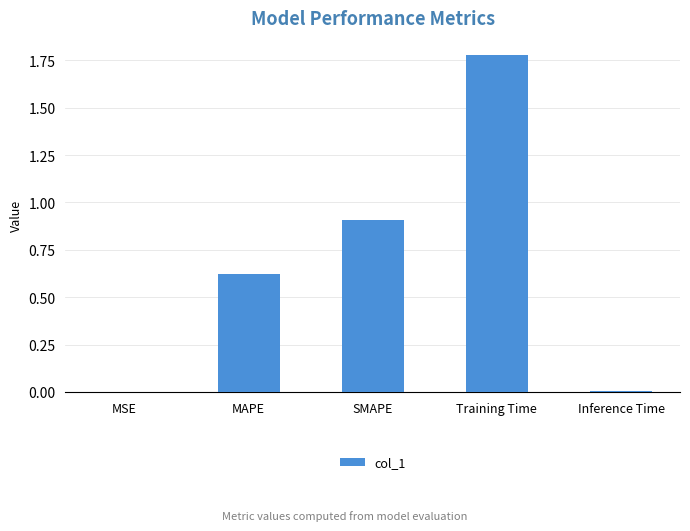

Which has a higher value, MAPE or MSE?

MAPE